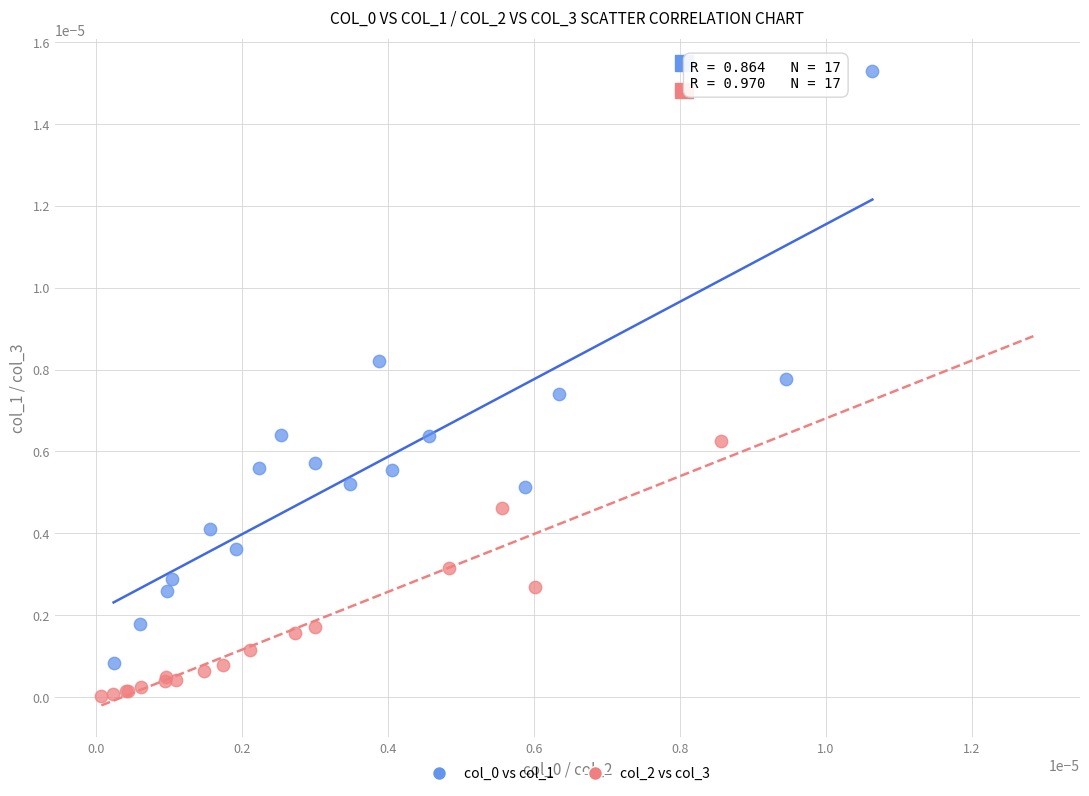

Which series contains the lowest Y value?

col_2 vs col_3